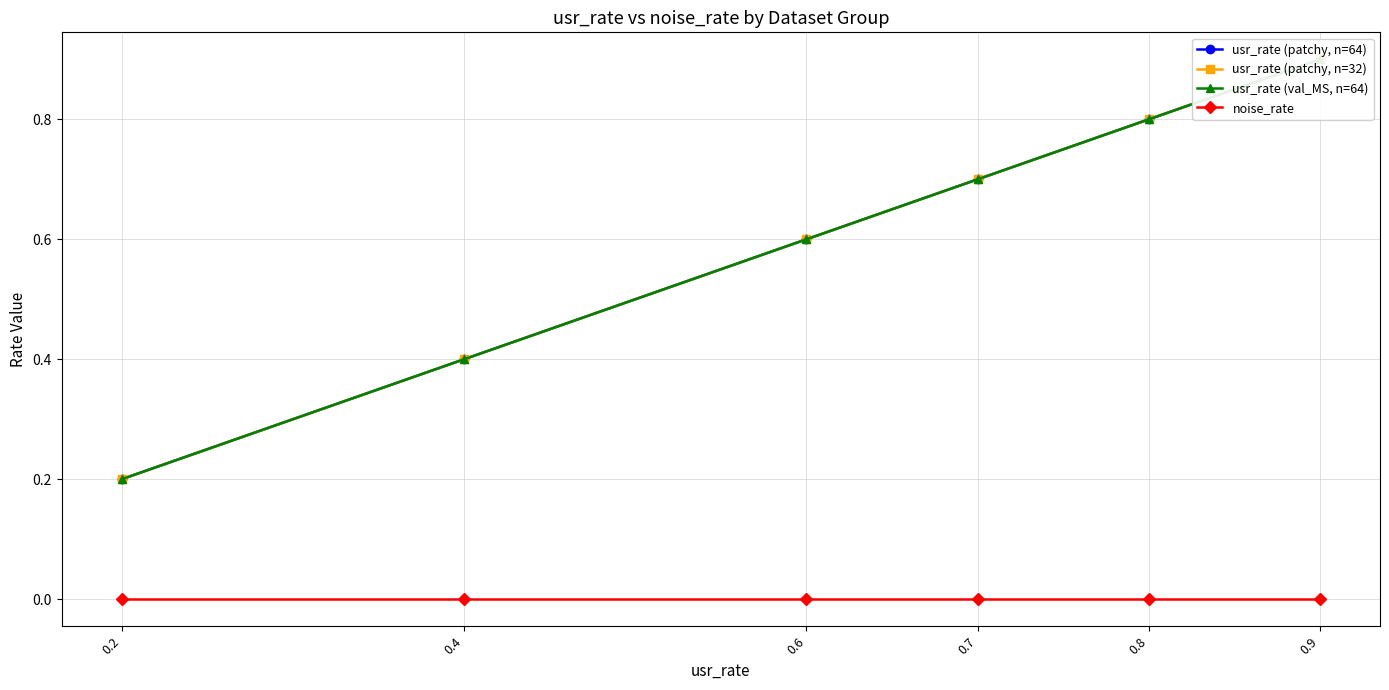

What is the maximum value for usr_rate (patchy, n=64)?

0.9